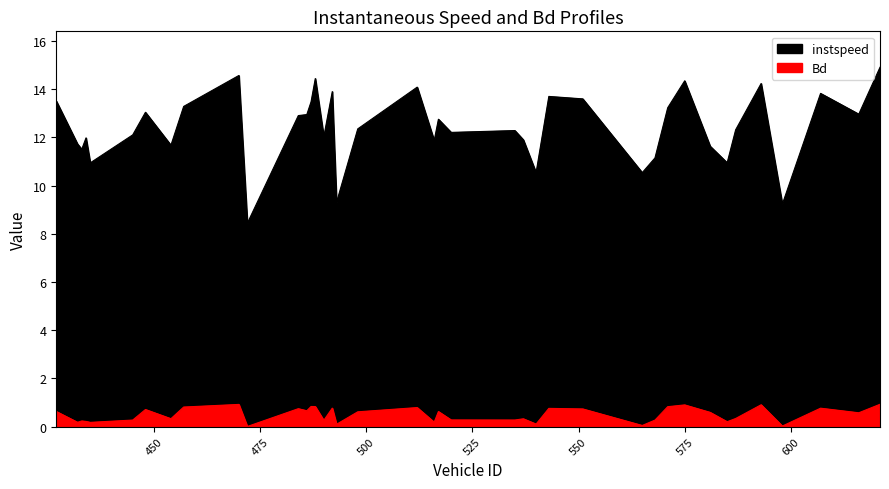

Reading left to right, transcribe all the data shown in this chart.

instspeed: 427.0=13.5	432.0=11.7	433.0=11.5	434.0=12.0	435.0=10.9	445.0=12.1	448.0=13.0	454.0=11.7	457.0=13.3	470.0=14.6	472.0=8.4	484.0=12.9	486.0=12.9	487.0=13.5	488.0=14.4	490.0=12.0	492.0=13.9	493.0=9.3	498.0=12.4	512.0=14.1	516.0=11.9	517.0=12.8	520.0=12.2	535.0=12.3	537.0=11.9	540.0=10.5	543.0=13.7	551.0=13.6	565.0=10.5	568.0=11.1	571.0=13.2	575.0=14.3	581.0=11.6	585.0=10.9	587.0=12.3	593.0=14.2	598.0=9.2	607.0=13.8	616.0=13.0	621.0=14.9
Bd: 427.0=0.6	432.0=0.2	433.0=0.2	434.0=0.2	435.0=0.2	445.0=0.3	448.0=0.7	454.0=0.3	457.0=0.8	470.0=0.9	472.0=0.0	484.0=0.7	486.0=0.7	487.0=0.8	488.0=0.8	490.0=0.3	492.0=0.8	493.0=0.1	498.0=0.6	512.0=0.8	516.0=0.2	517.0=0.6	520.0=0.3	535.0=0.3	537.0=0.3	540.0=0.1	543.0=0.8	551.0=0.7	565.0=0.0	568.0=0.3	571.0=0.8	575.0=0.9	581.0=0.6	585.0=0.2	587.0=0.3	593.0=0.9	598.0=0.0	607.0=0.8	616.0=0.6	621.0=0.9